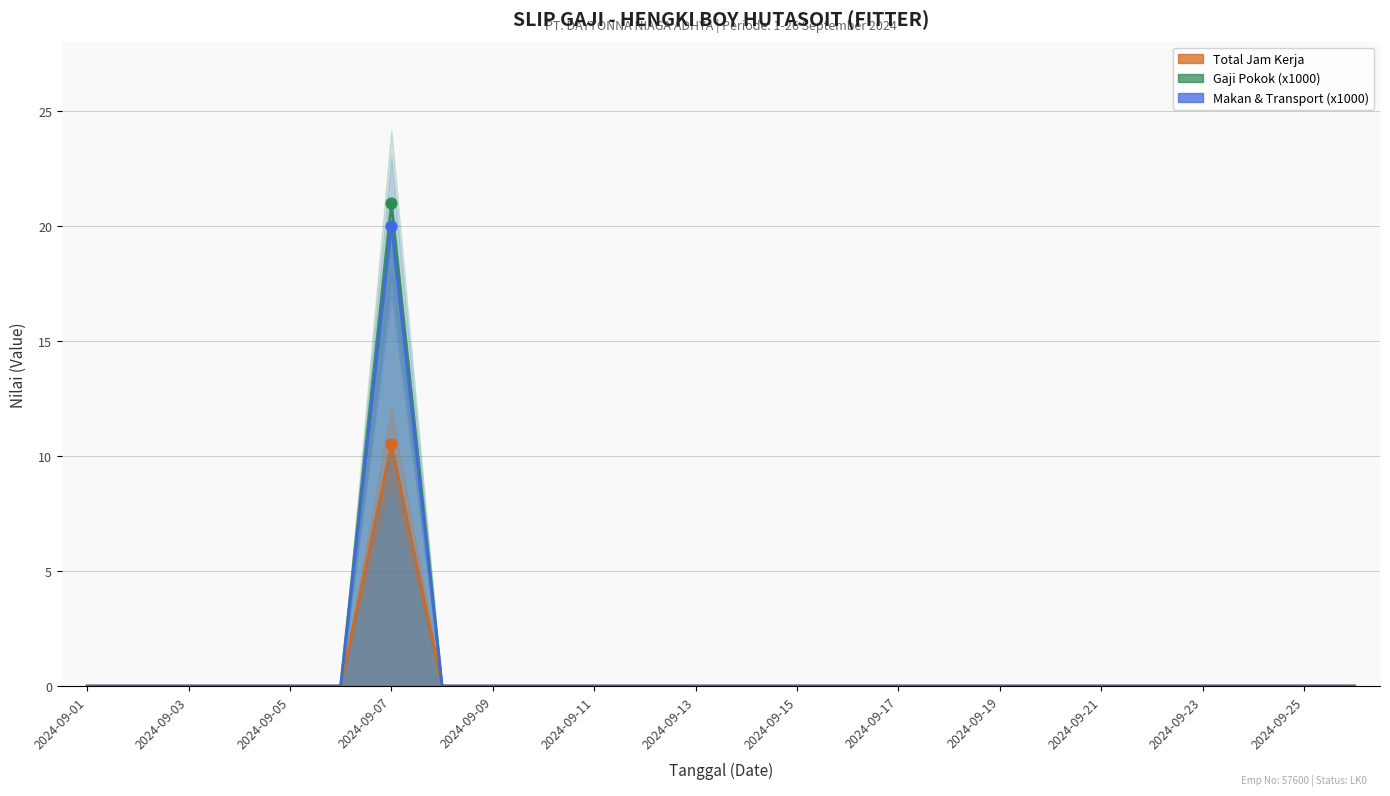

Which series contains the lowest Y value?

Total Jam Kerja